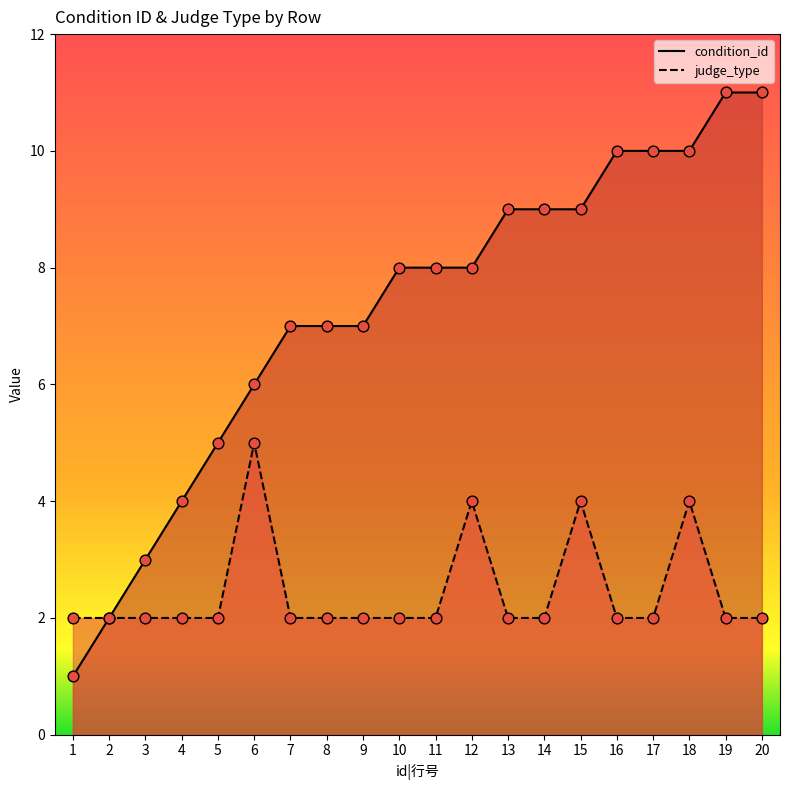

At which category is the sum across all series the highest?

18